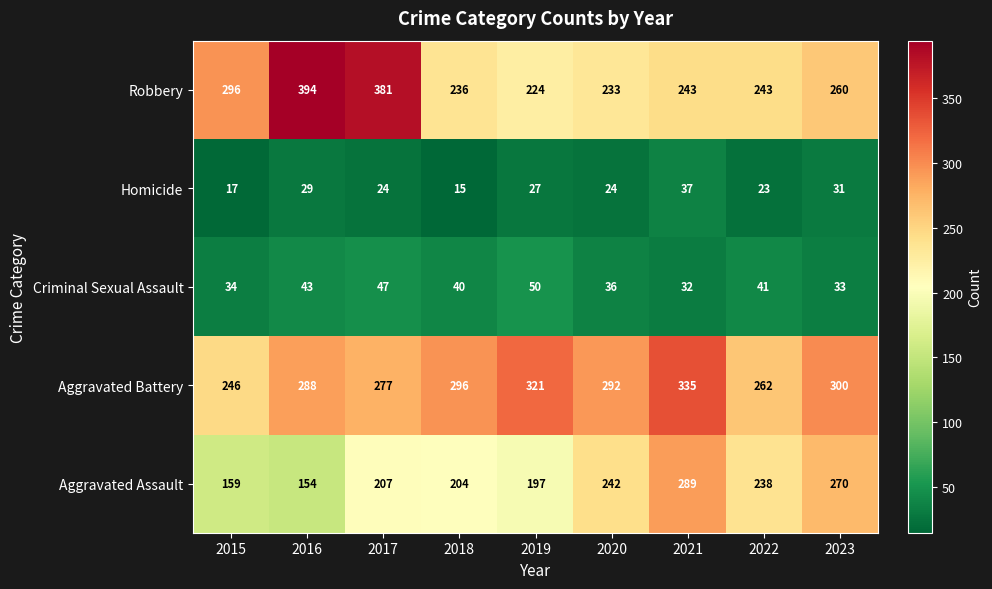

How many categories are shown in the chart?

9